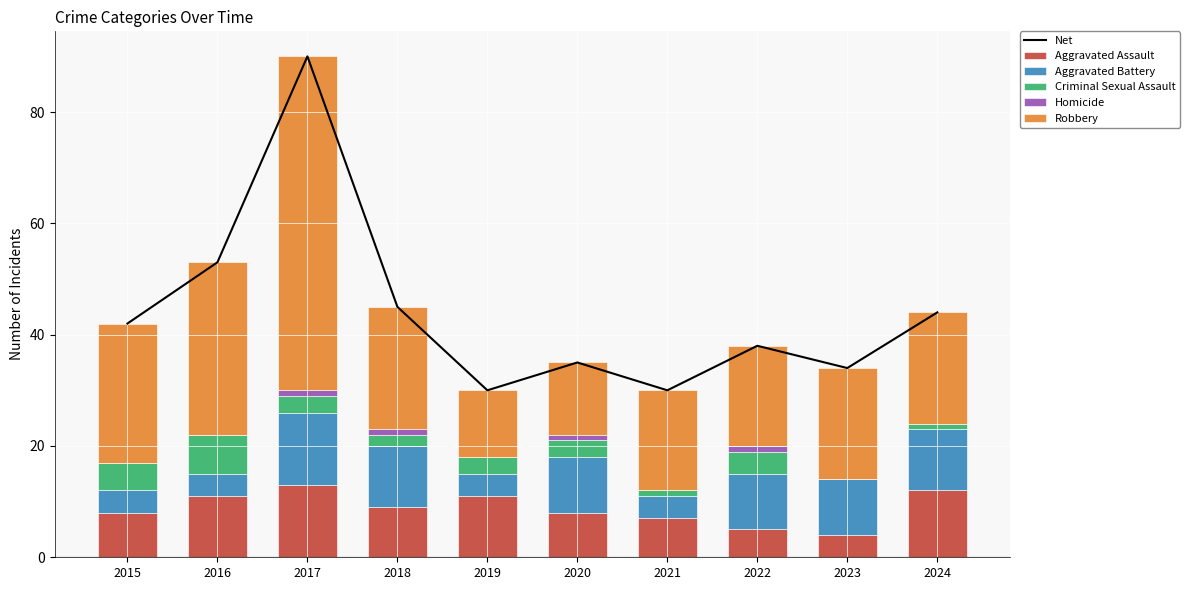

Read the Criminal Sexual Assault value at 2017.

3